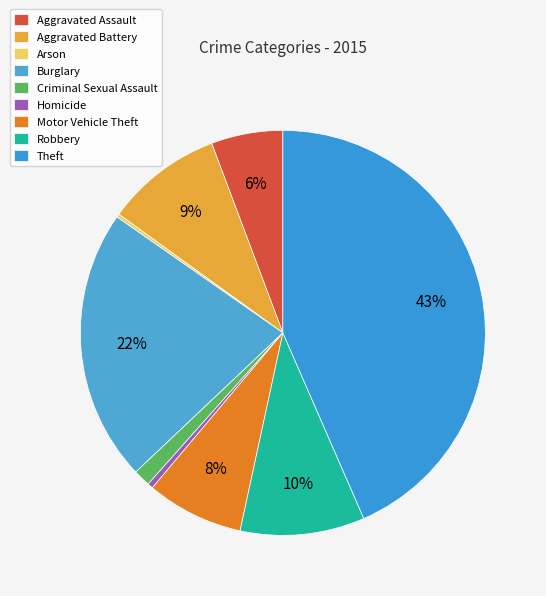

To the nearest percent, what percentage of the pie is Robbery?

10%